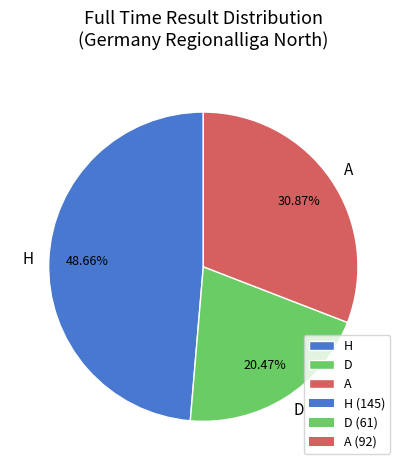

What percentage is NOT represented by D?

79.5%